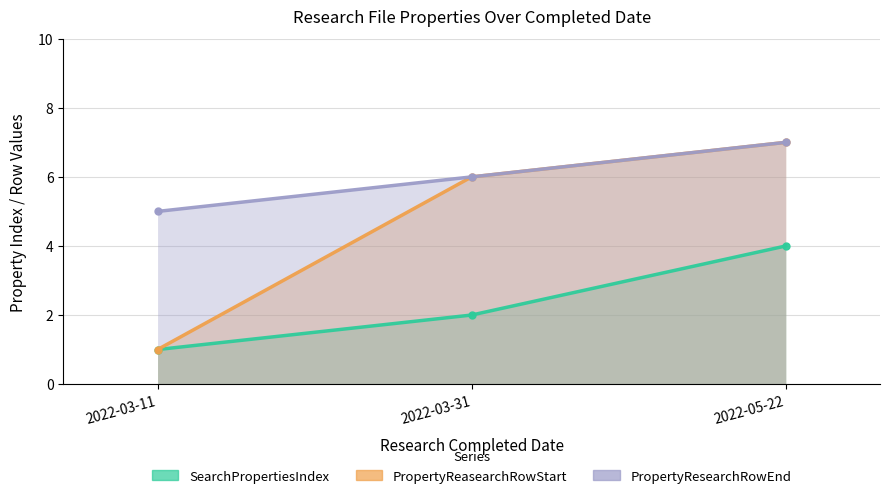

Reading left to right, what are all the values shown in this chart?

SearchPropertiesIndex: 2022-03-11=1	2022-03-31=2	2022-05-22=4
PropertyReasearchRowStart: 2022-03-11=1	2022-03-31=6	2022-05-22=7
PropertyResearchRowEnd: 2022-03-11=5	2022-03-31=6	2022-05-22=7